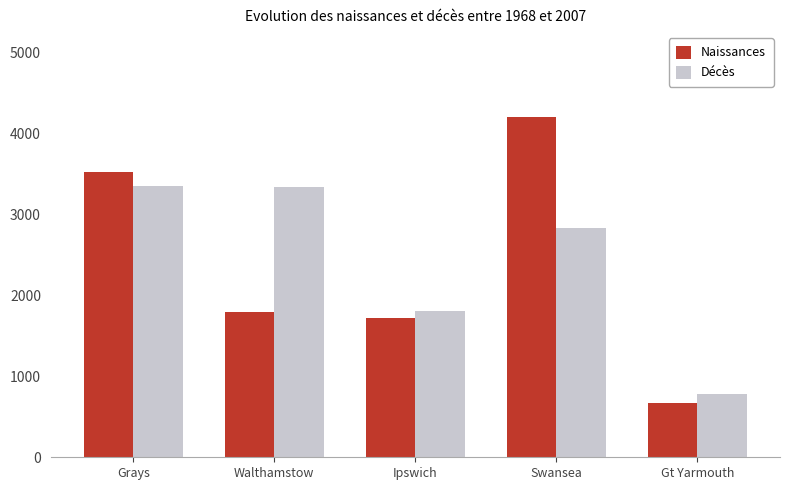

What is the sum of all Naissances values?

11901.5